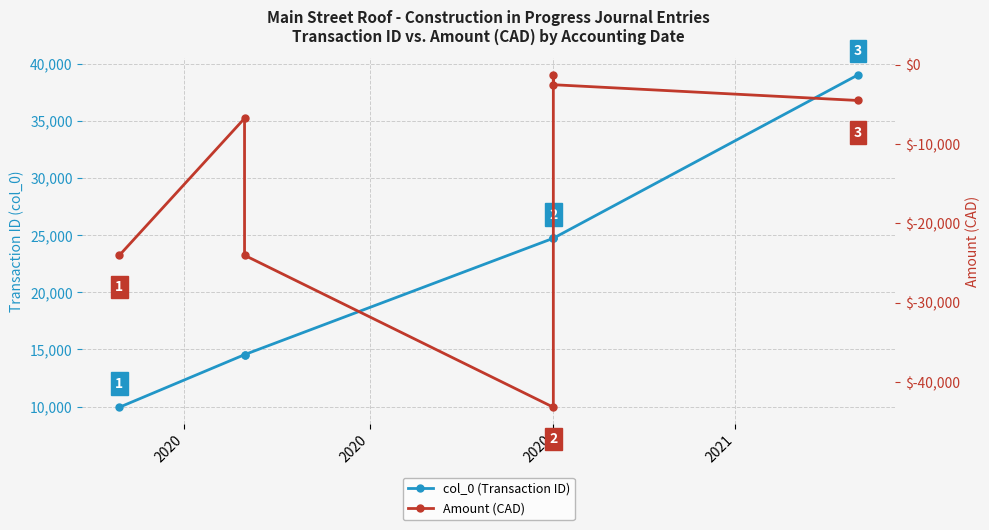

What is the difference between the second highest and minimum values in the col_0 (Transaction ID) series?

14781.0